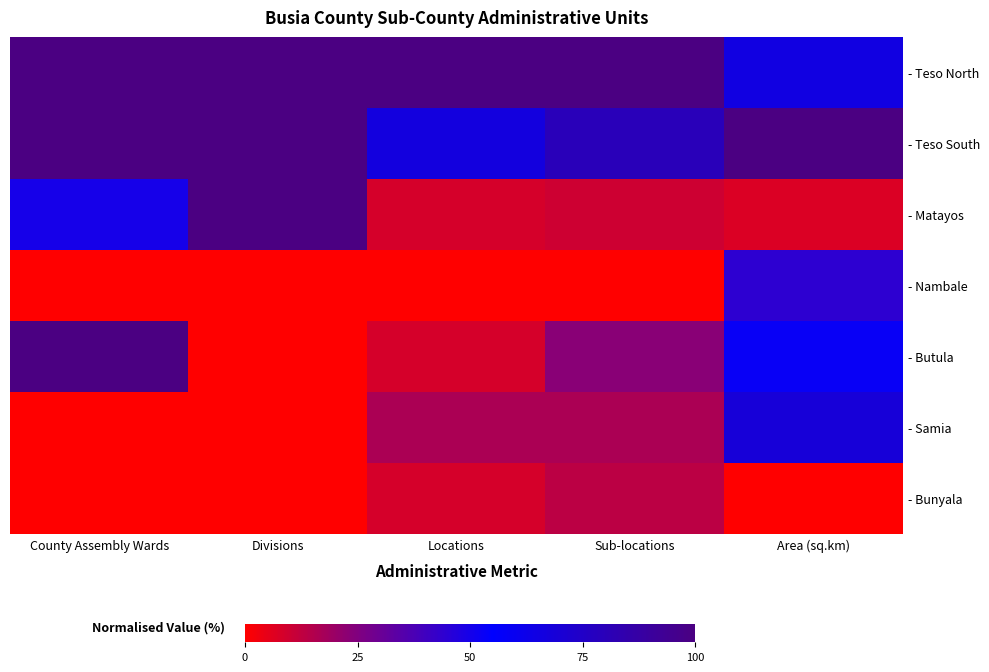

Which label corresponds to the smallest value in the chart?

County Assembly Wards